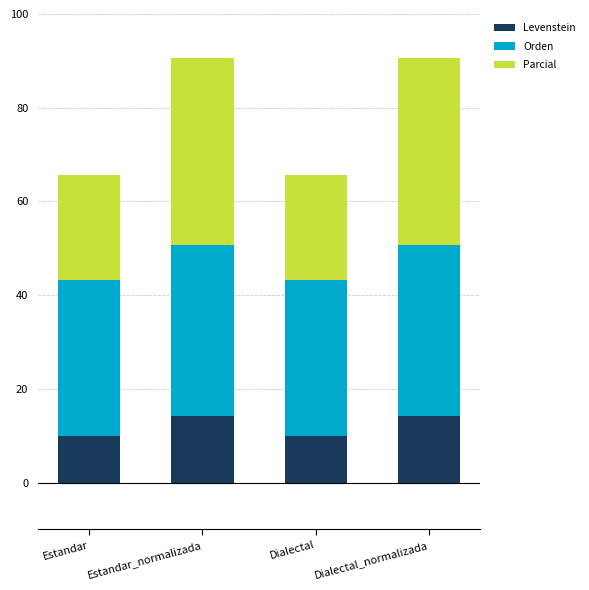

What are all the series names shown in the legend?

Levenstein, Orden, Parcial